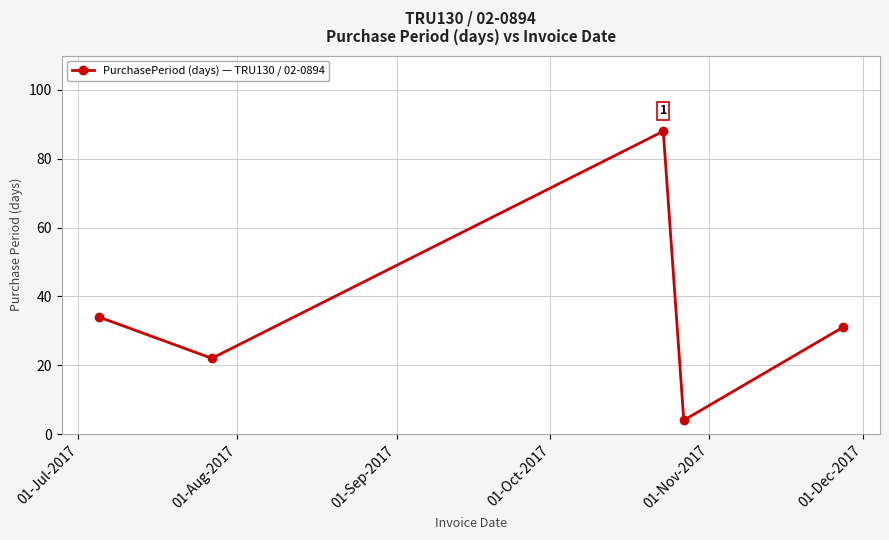

What is the difference between the maximum and minimum values?

84